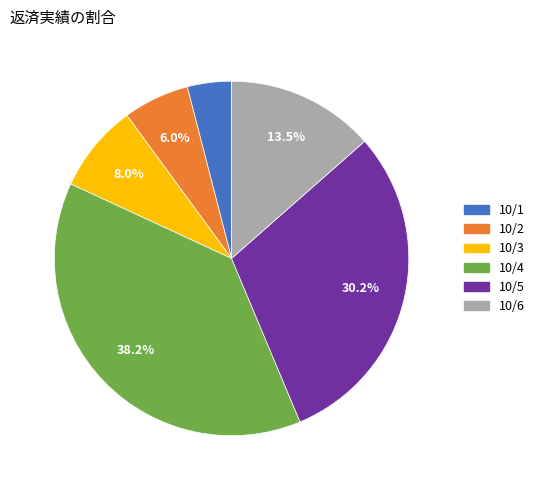

Count the number of slices in the pie.

6